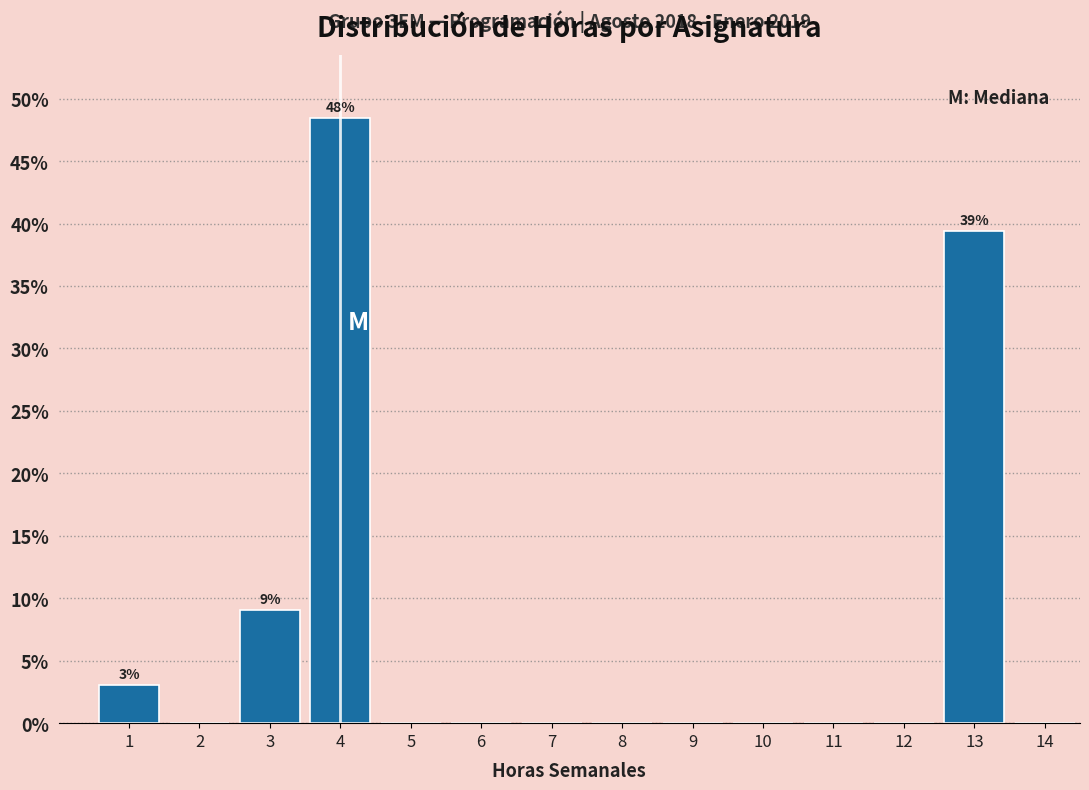

Over which range of the x-axis is the bar tallest?

3.5 to 4.5